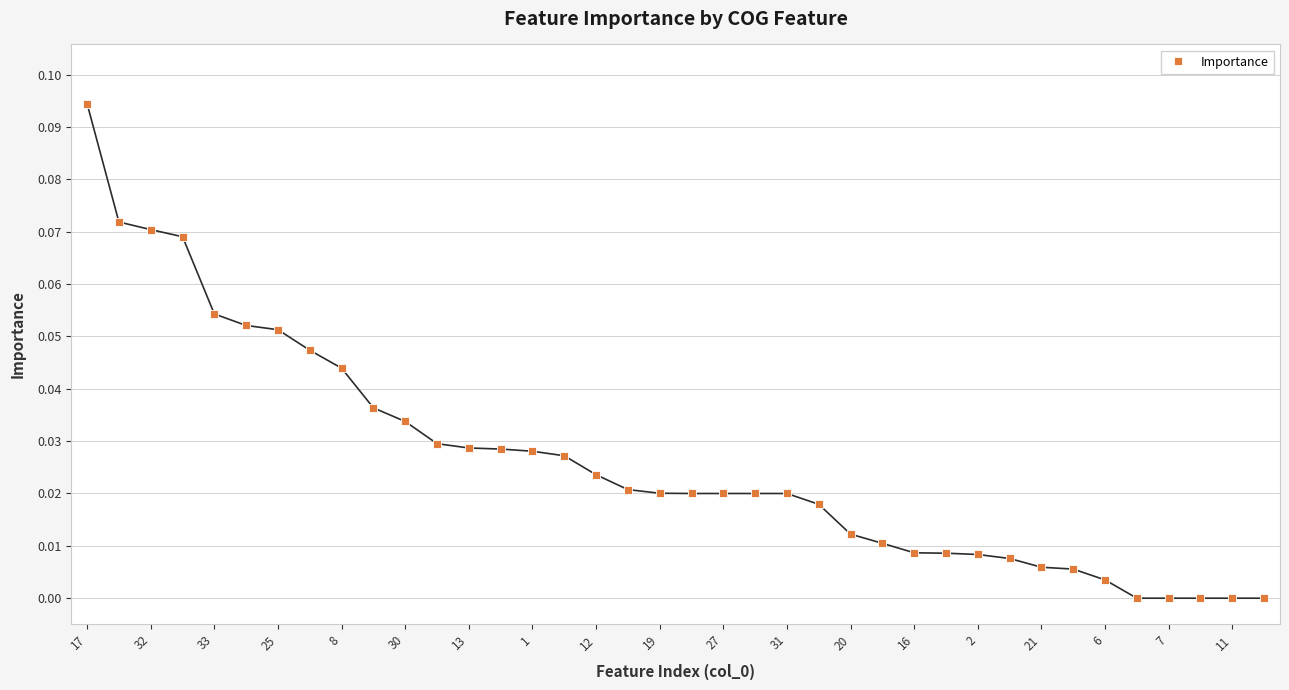

What is the sum of all values?

1.0